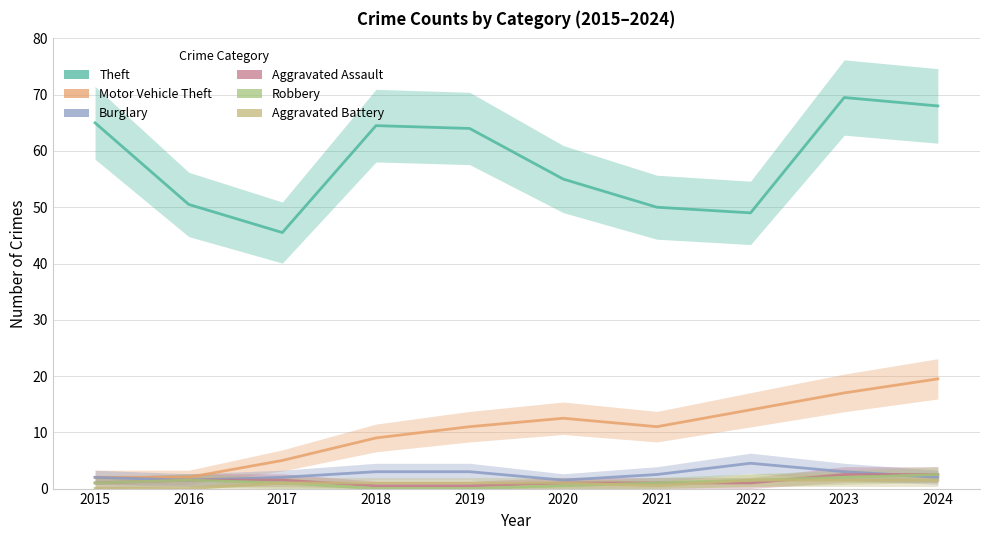

What is the average value of the Burglary series?

2.5